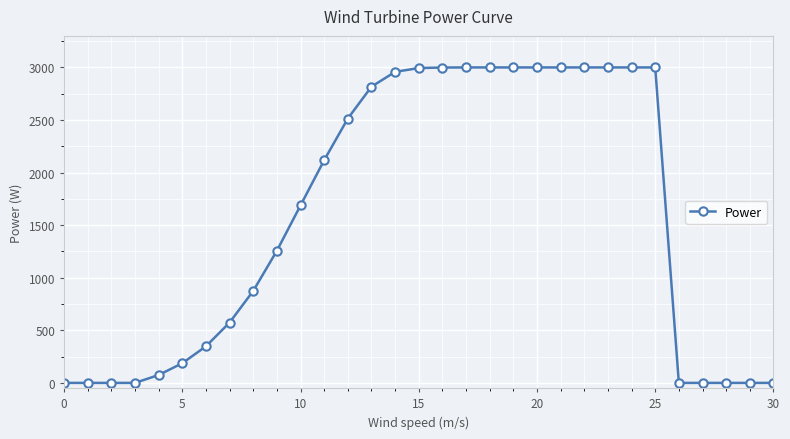

What is the average value?

1561